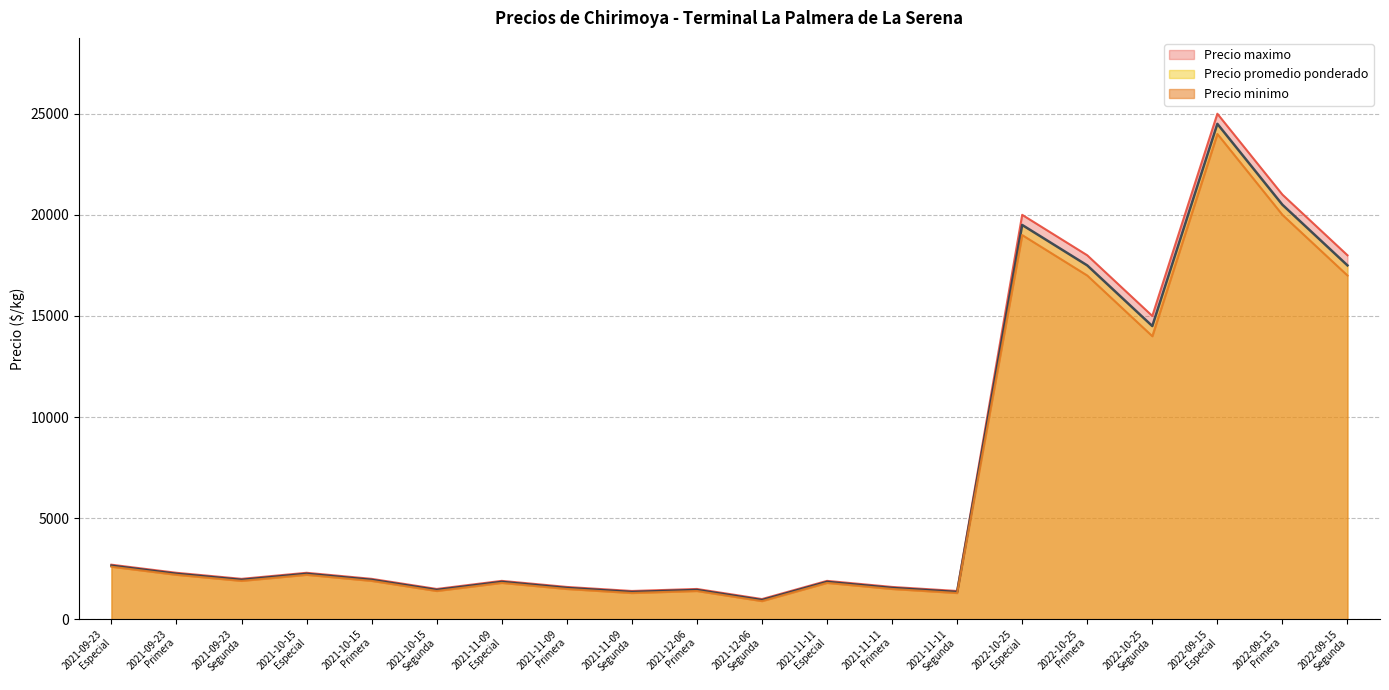

What are all the series names shown in the legend?

Precio promedio ponderado, Precio minimo, Precio maximo